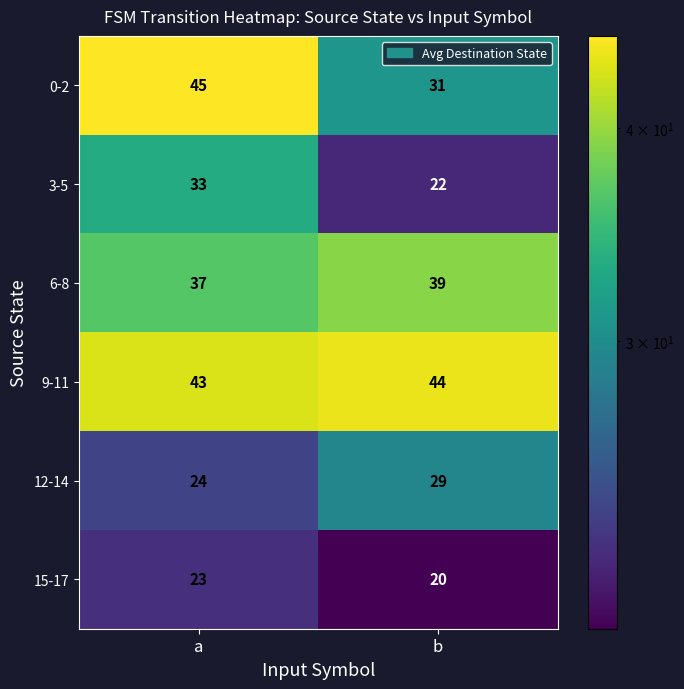

Is it true that 0-2 equals 31 at b?

True